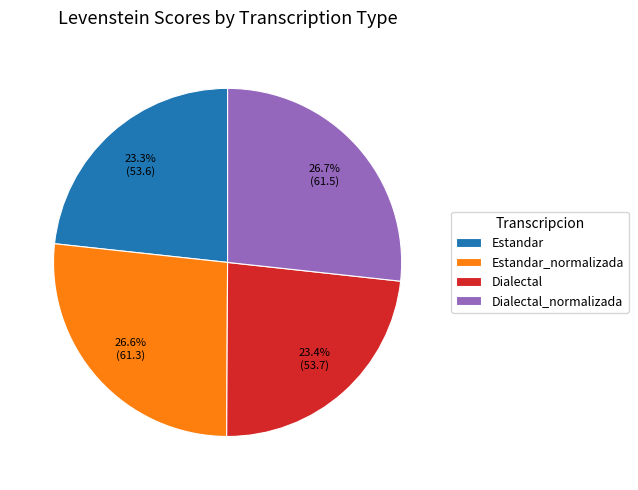

To the nearest percent, what is the difference between the largest and smallest slice percentages?

3%